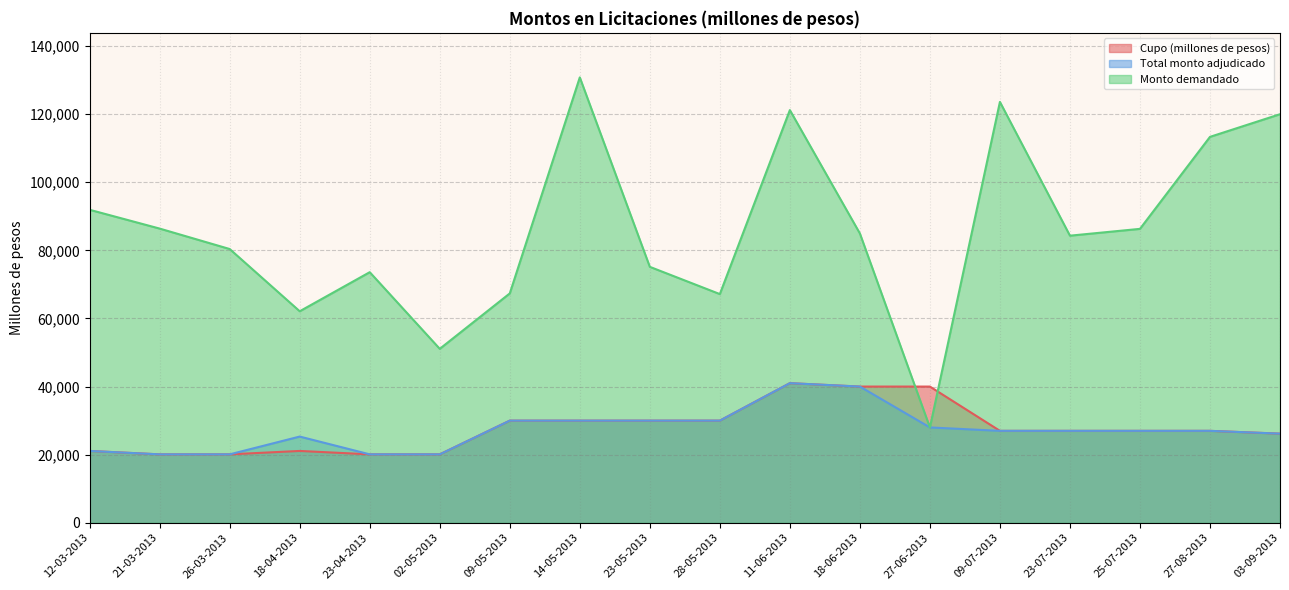

Does the chart have visible grid lines?

Yes